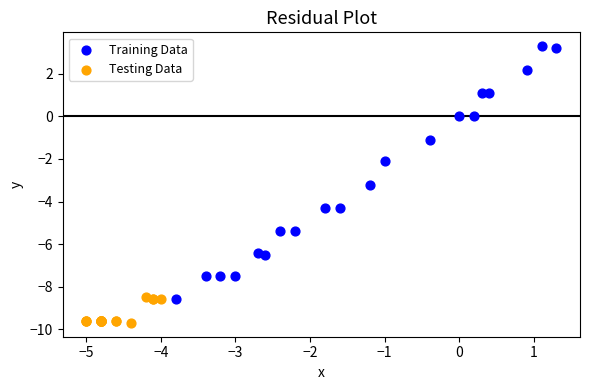

Which series reaches the minimum Y coordinate?

Testing Data